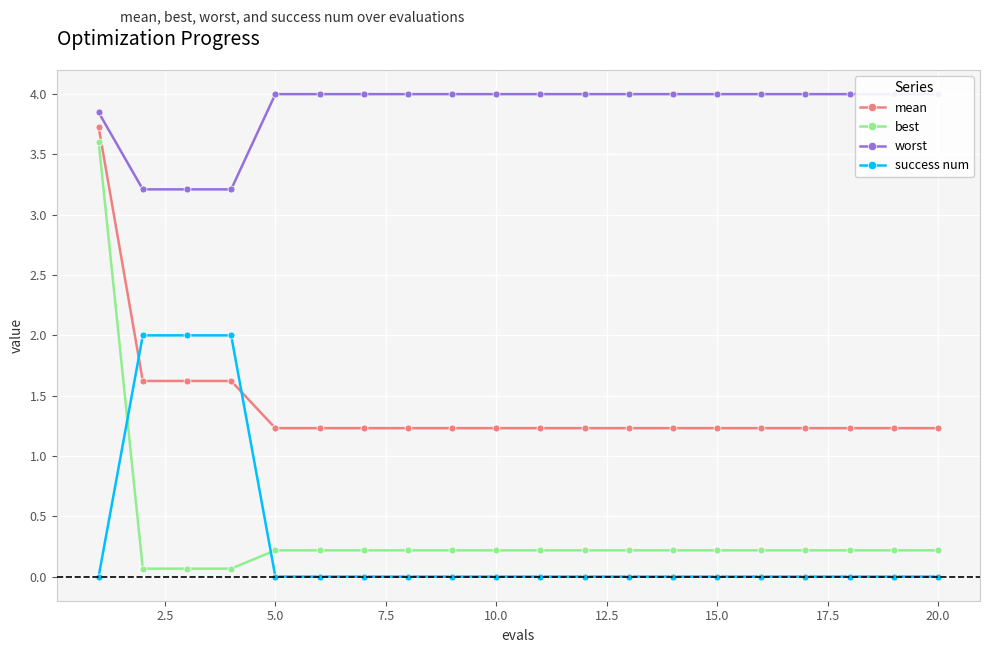

True or false: mean and best intersect in this chart.

False